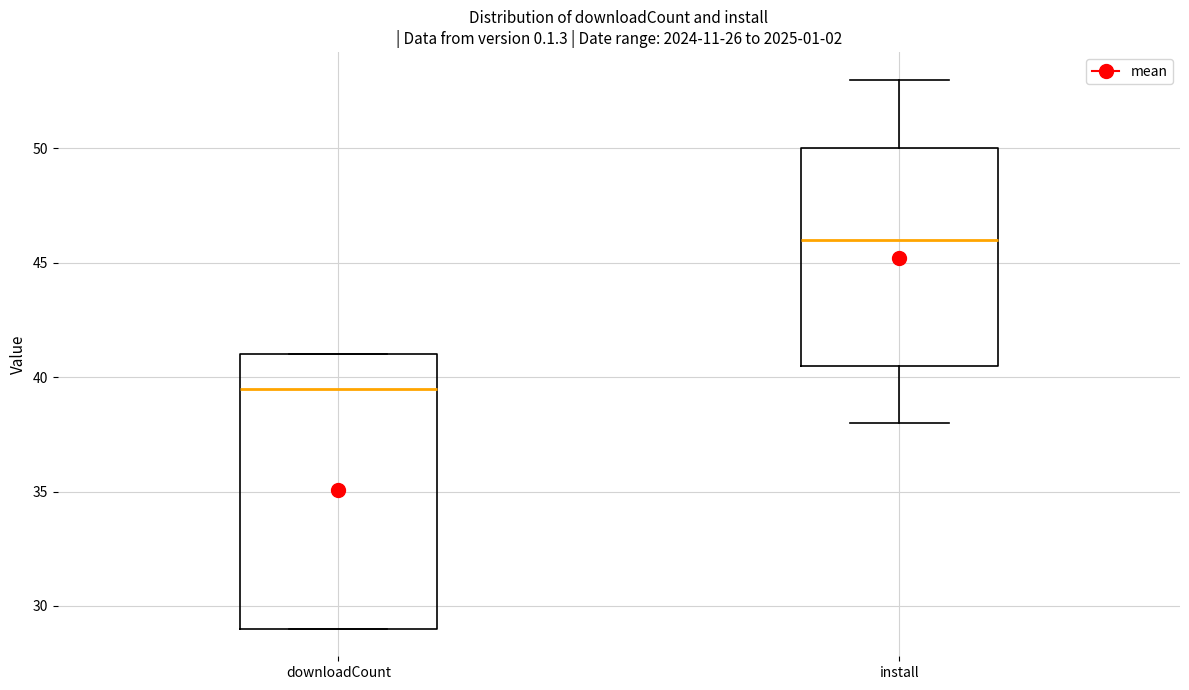

Reading left to right, read every box against the y-axis: the position of its median line, the range the box covers, and the ends of its whiskers. The values are not printed on the chart, so give them approximately, as read against the axis.

downloadCount: median 39.5, box 29.0 to 41.0, whiskers 29.0 to 41.0
install: median 46.0, box 40.5 to 50.0, whiskers 38.0 to 53.0